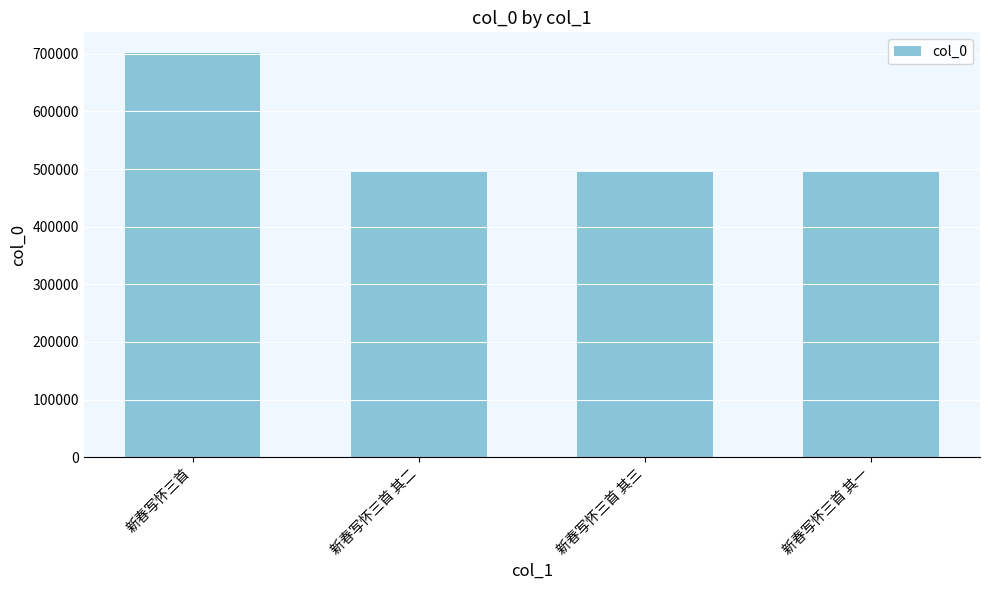

What is the label of the 1st bar from the left?

新春写怀三首